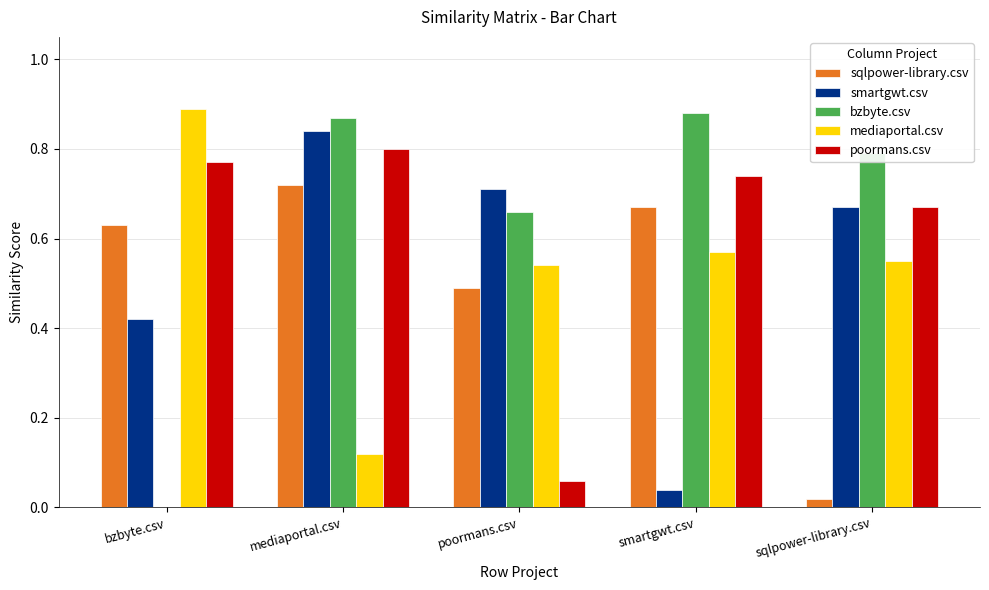

At which label does smartgwt.csv reach its peak?

mediaportal.csv